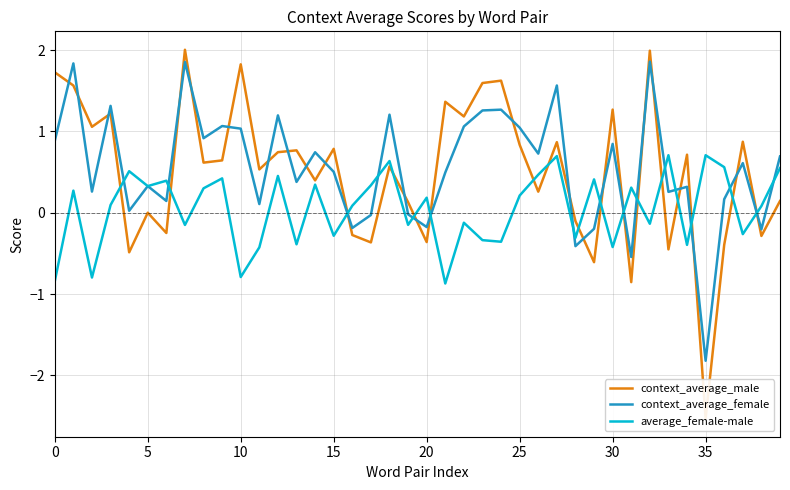

Does the chart have visible grid lines?

Yes